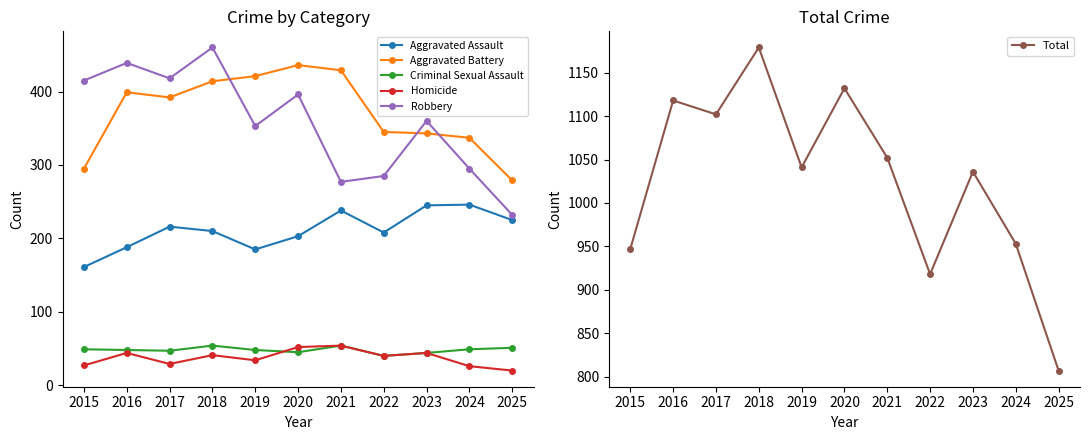

Does the chart have visible grid lines?

No